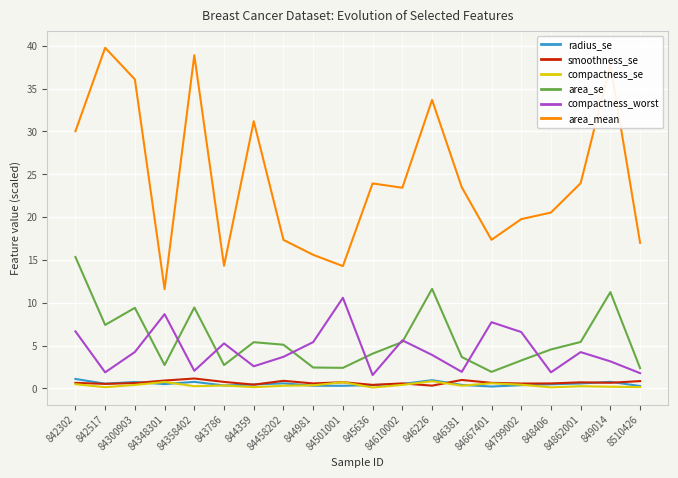

What is the greatest value displayed?

39.8